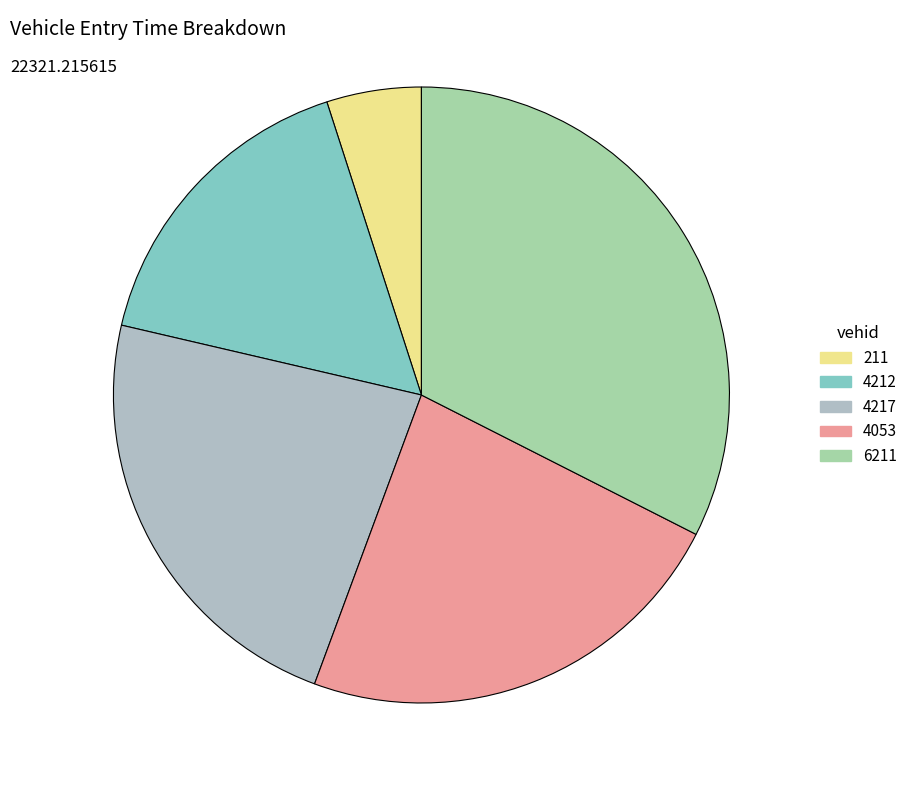

True or false: 4217 accounts for 9% of the total.

False